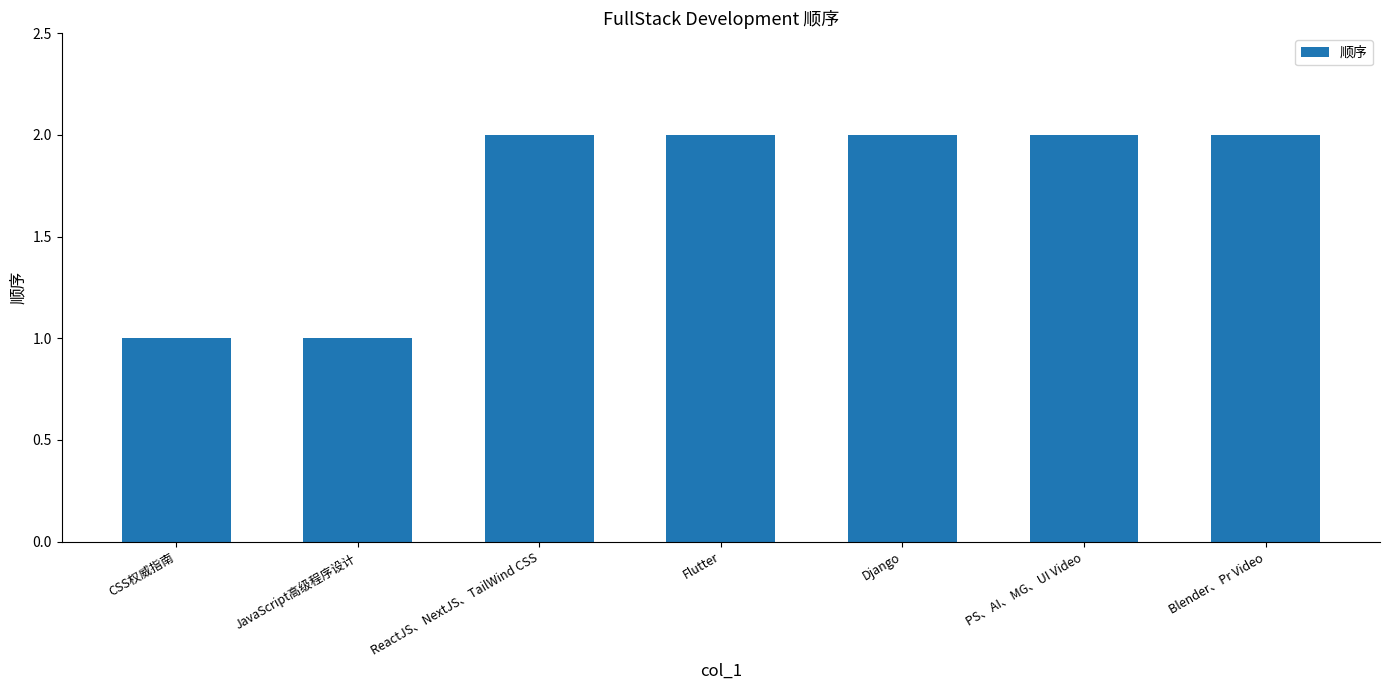

How many values are between 1 and 2?

7